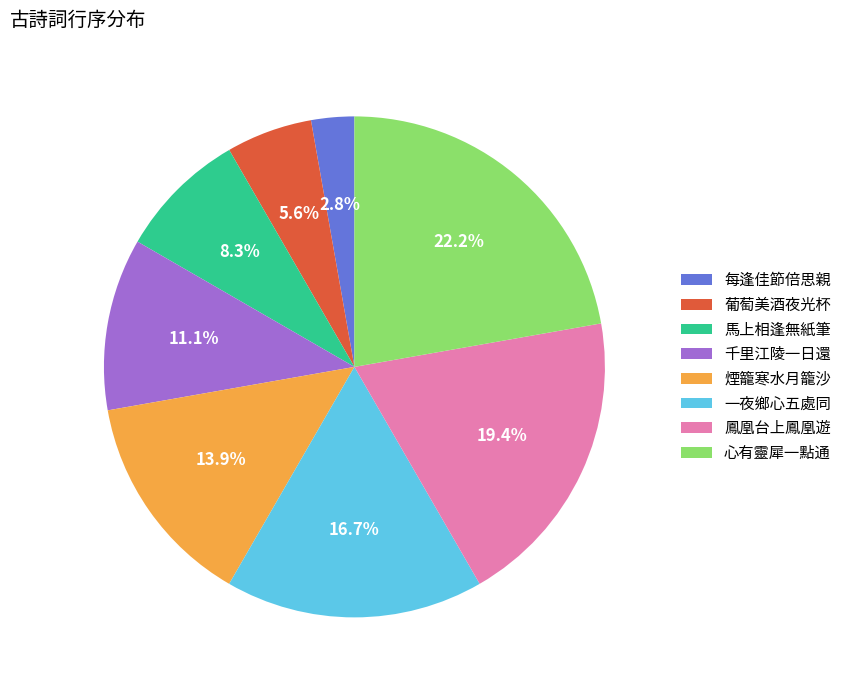

Is there any slice that represents more than half of the pie?

No